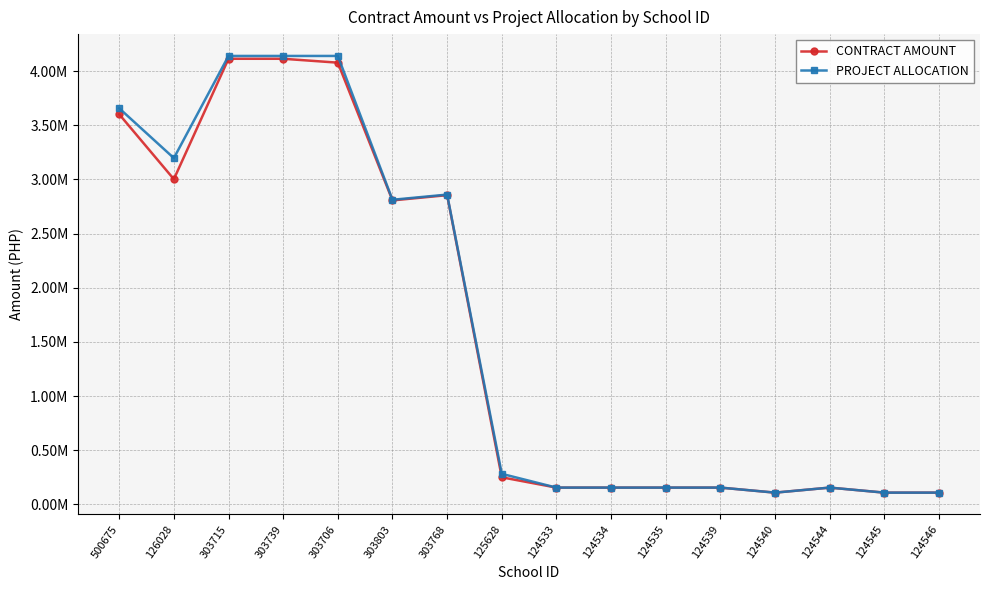

Reading left to right, list all the values displayed in this chart.

CONTRACT AMOUNT: 500675=3601234.7	126028=3001865.2	303715=4113576.0	303739=4113576.0	303706=4077554.0	303803=2806210.3	303768=2854537.1	125628=250149.6	124533=155060.6	124534=155060.6	124535=155060.6	124539=155060.6	124540=108568.1	124544=155060.6	124545=108568.1	124546=108568.1
PROJECT ALLOCATION: 500675=3656520.5	126028=3196585.2	303715=4139595.0	303739=4139595.0	303706=4139595.0	303803=2812007.0	303768=2859772.2	125628=282032.2	124533=155060.6	124534=155060.6	124535=155060.6	124539=155060.6	124540=108568.1	124544=155060.6	124545=108568.1	124546=108568.1